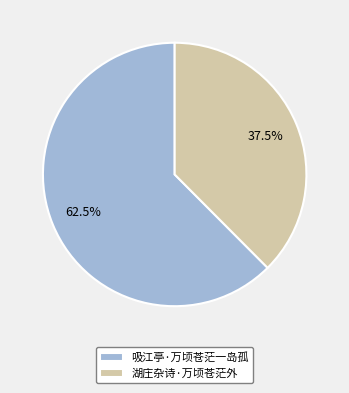

How many slices are in this pie chart?

2